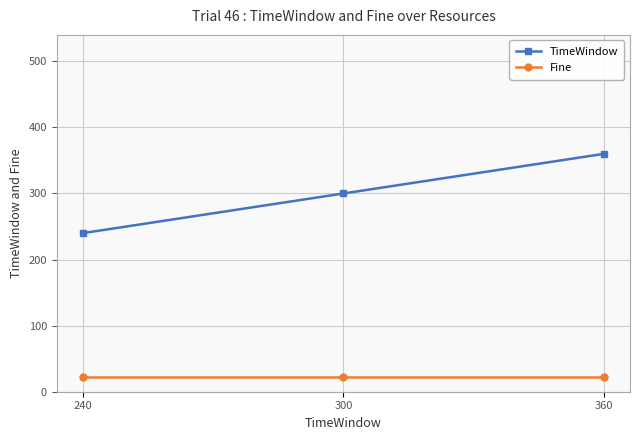

The Fine series shows 23 at 300. True or false?

True